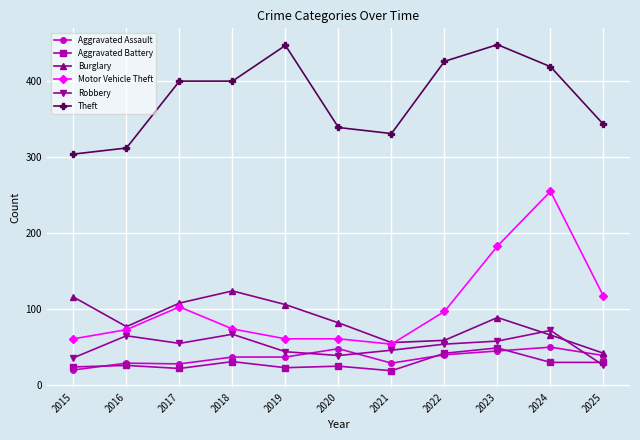

What is the total value across all series at 2025?

597